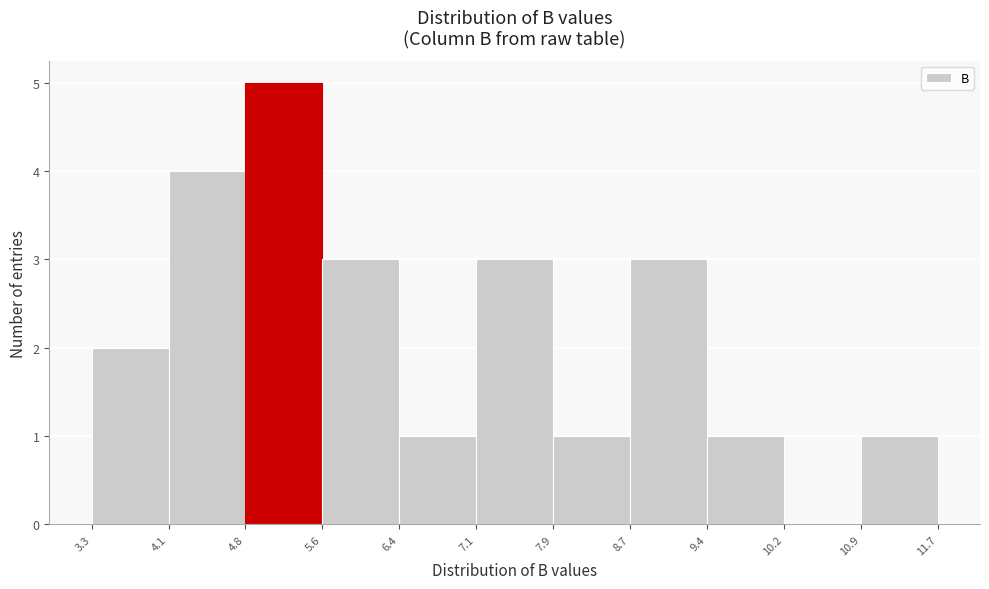

Reading left to right, transcribe this chart: for each bar, give the range it covers on the x-axis and its height. The values are not printed on the chart, so give them approximately, as read against the axis.

3.3 to 4.1: 2
4.1 to 4.8: 4
4.8 to 5.6: 5
5.6 to 6.4: 3
6.4 to 7.1: 1
7.1 to 7.9: 3
7.9 to 8.7: 1
8.7 to 9.4: 3
9.4 to 10.2: 1
10.2 to 10.9: 0
10.9 to 11.7: 1